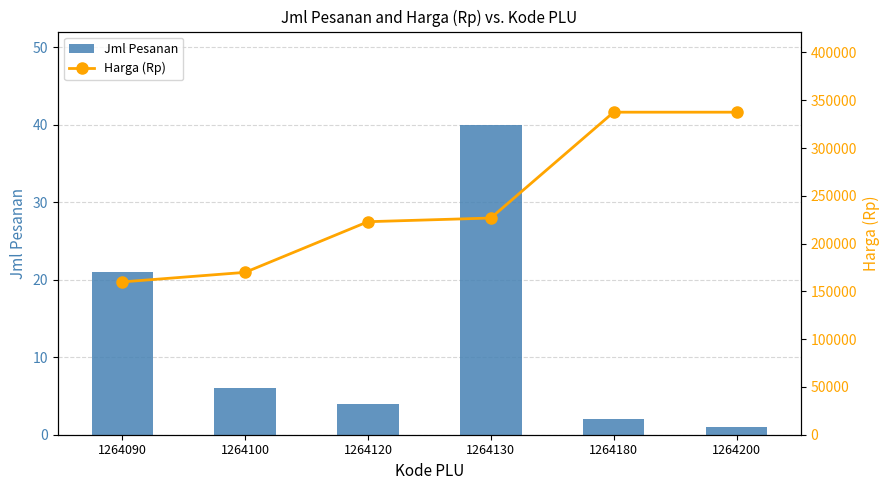

Reading left to right, list all the values displayed in this chart.

Jml Pesanan: 21	6	4	40	2	1
Harga (Rp): 159900	169900	222900	226750	337500	337500